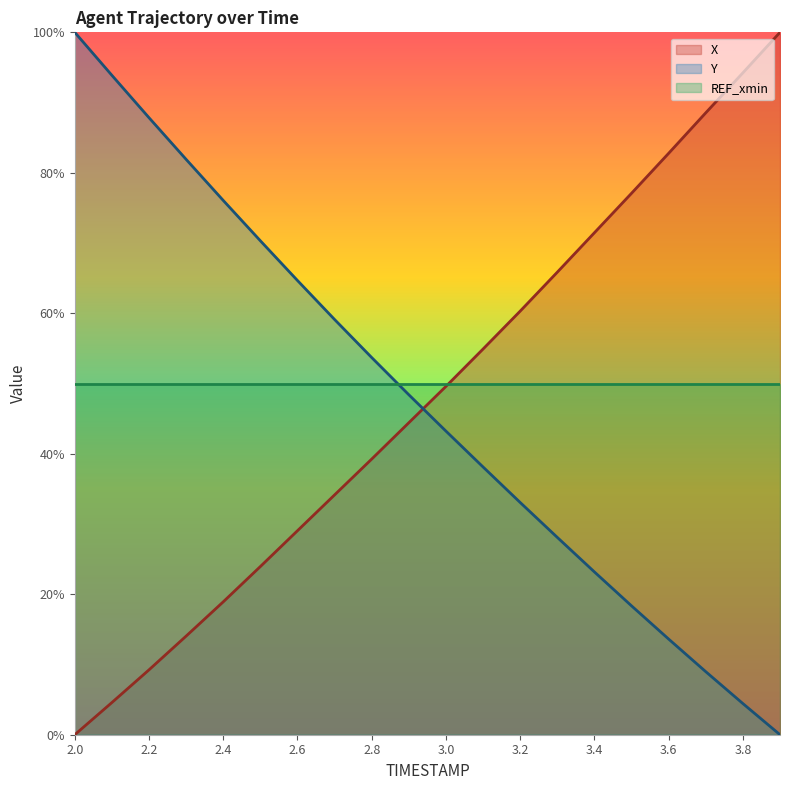

Where does the Y series first go above 48?

2.0